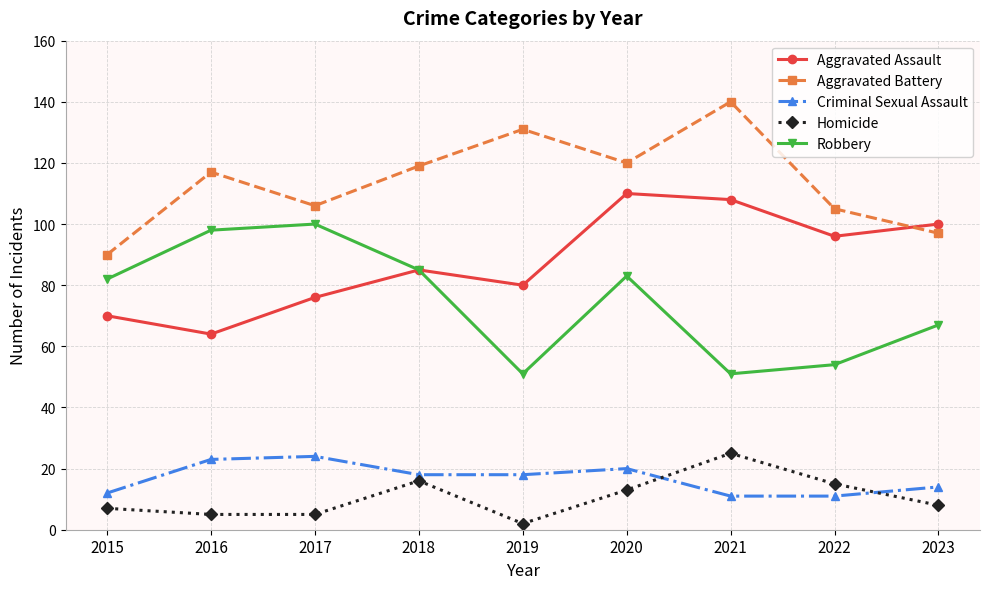

At which category is the sum across all series the highest?

2020